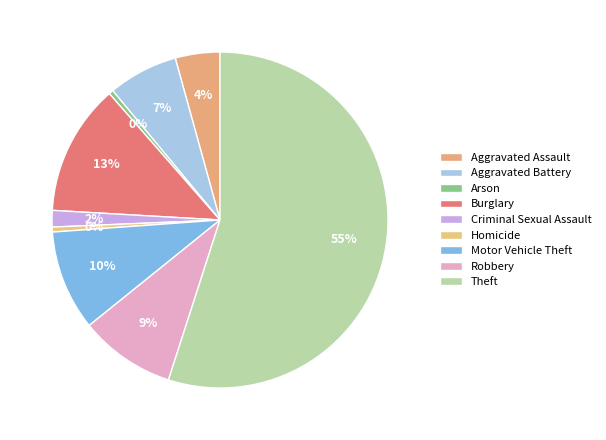

To the nearest percent, what portion does Burglary represent?

13%